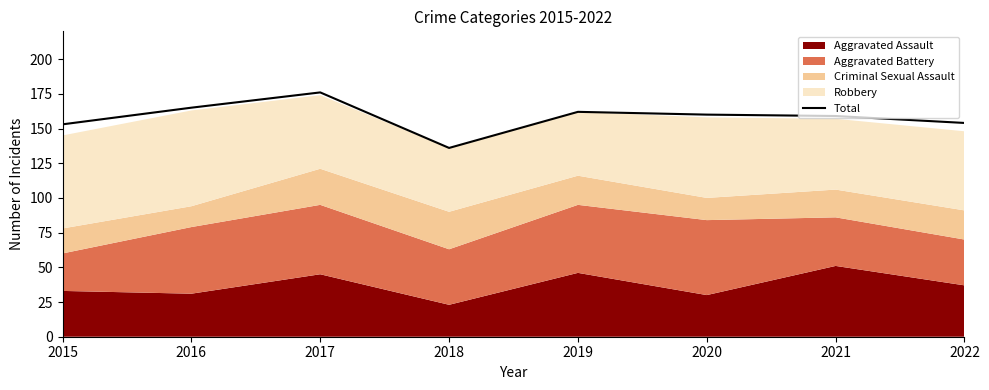

Where is the first local maximum?

2017